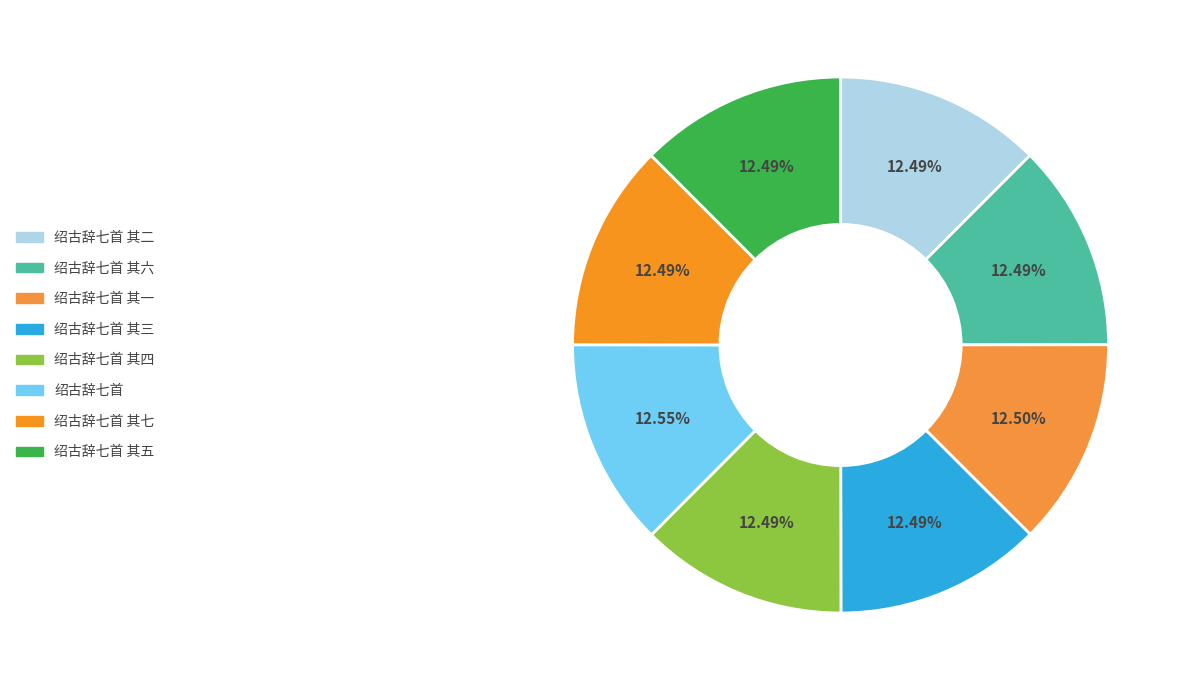

Count the number of slices in the pie.

8